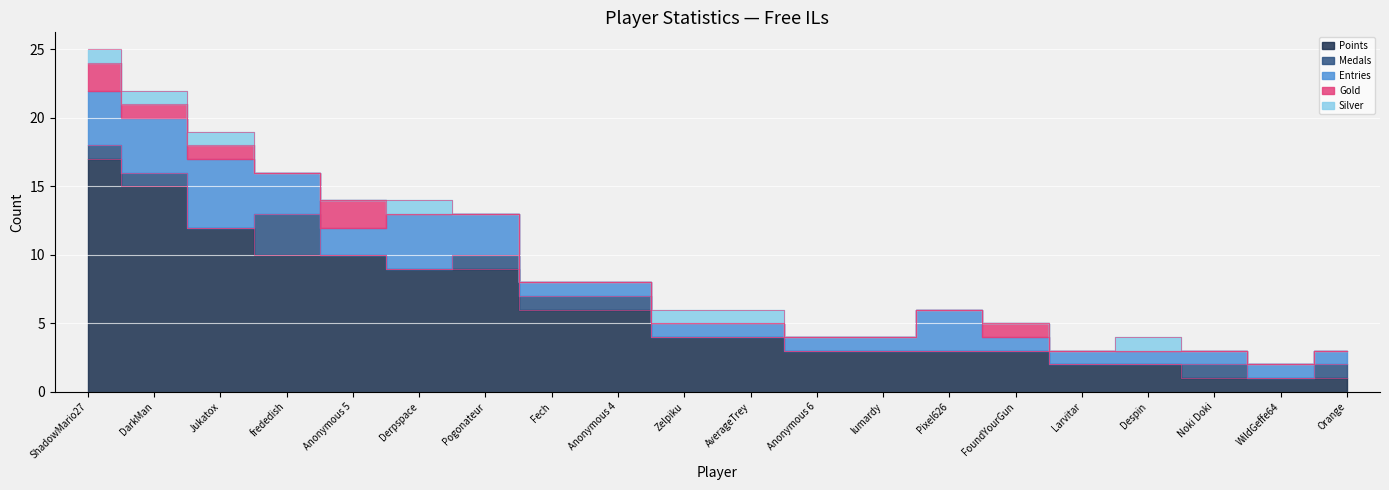

Reading right to left, what are all the values shown in this chart?

Points: 1	1	1	2	2	3	3	3	3	4	4	6	6	9	9	10	10	12	15	17
Medals: 1	0	1	0	0	0	0	0	0	0	0	1	1	1	0	0	3	0	1	1
Entries: 1	1	1	1	1	1	3	1	1	1	1	1	1	3	4	2	3	5	4	4
Gold: 0	0	0	0	0	1	0	0	0	0	0	0	0	0	0	2	0	1	1	2
Silver: 0	0	0	1	0	0	0	0	0	1	1	0	0	0	1	0	0	1	1	1